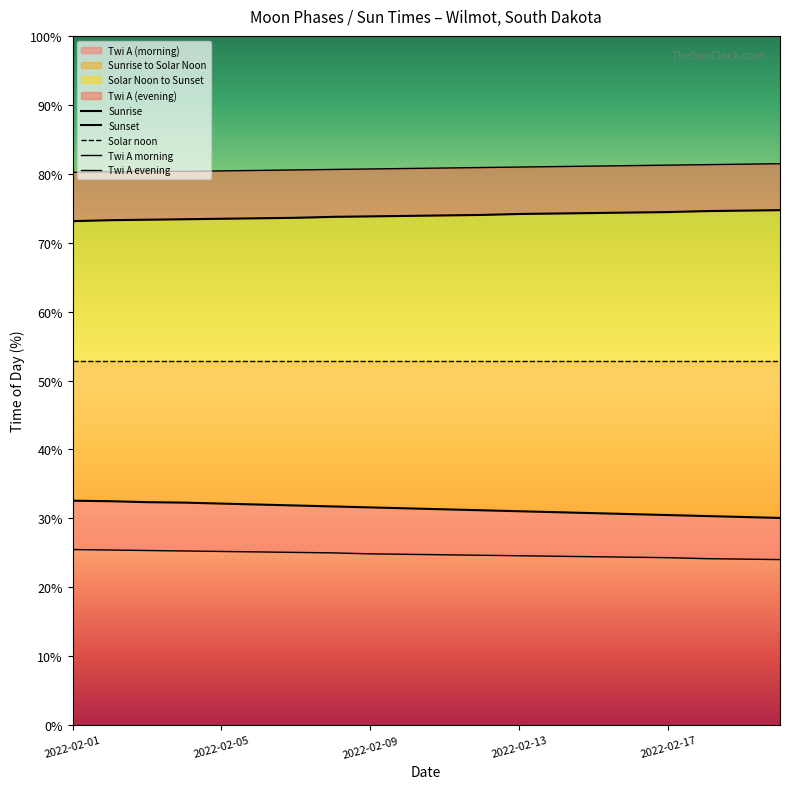

The value of Solar Noon to Sunset at 2022-02-01 is 73.1. True or false?

True